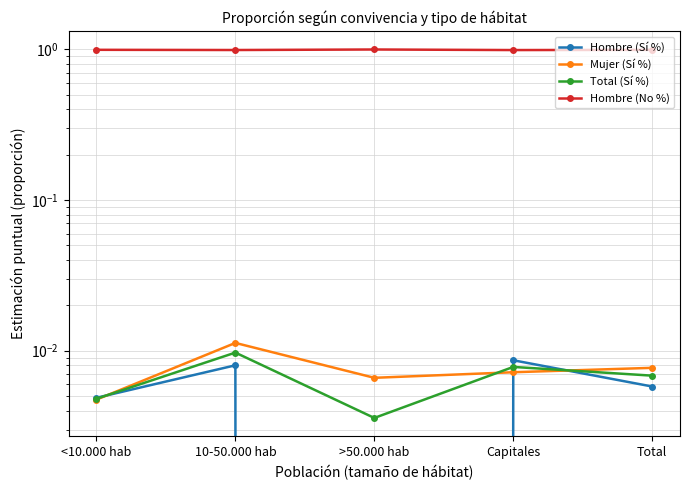

What is the label of the 5th point from the right?

<10.000 hab